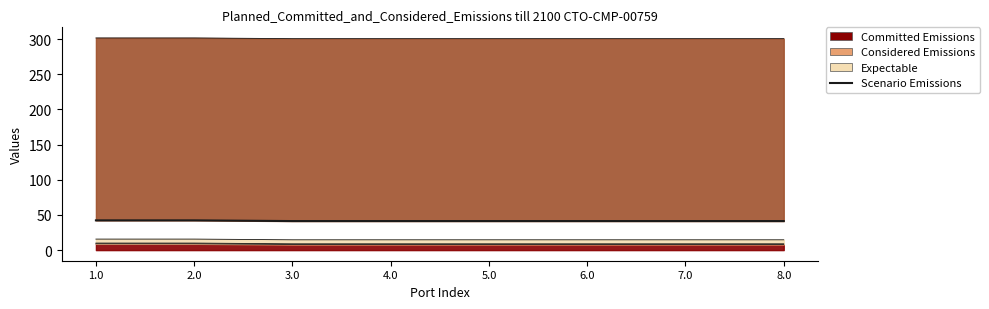

Which label corresponds to the largest value in the chart?

1.0